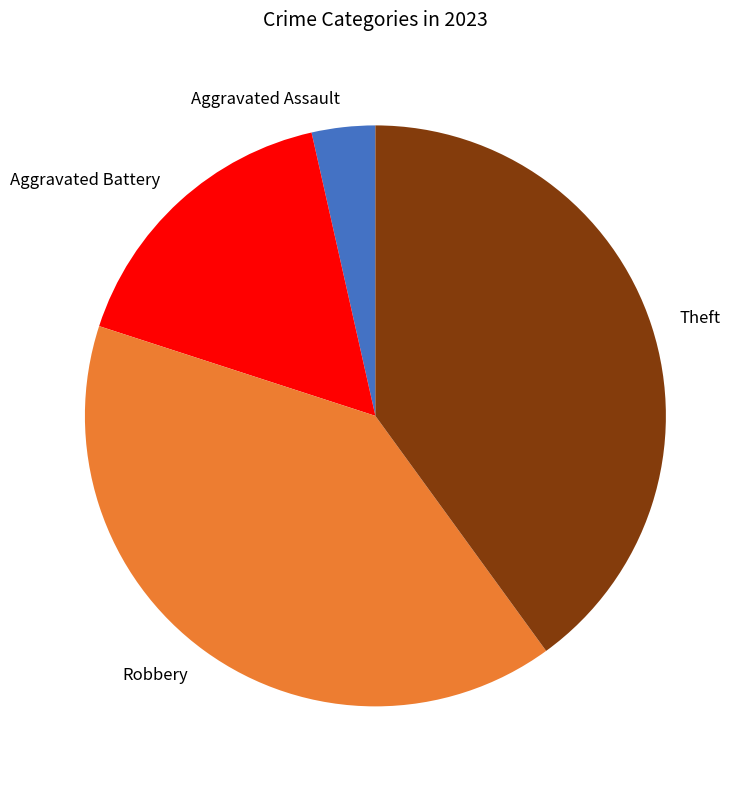

Is there a majority slice in this chart?

No